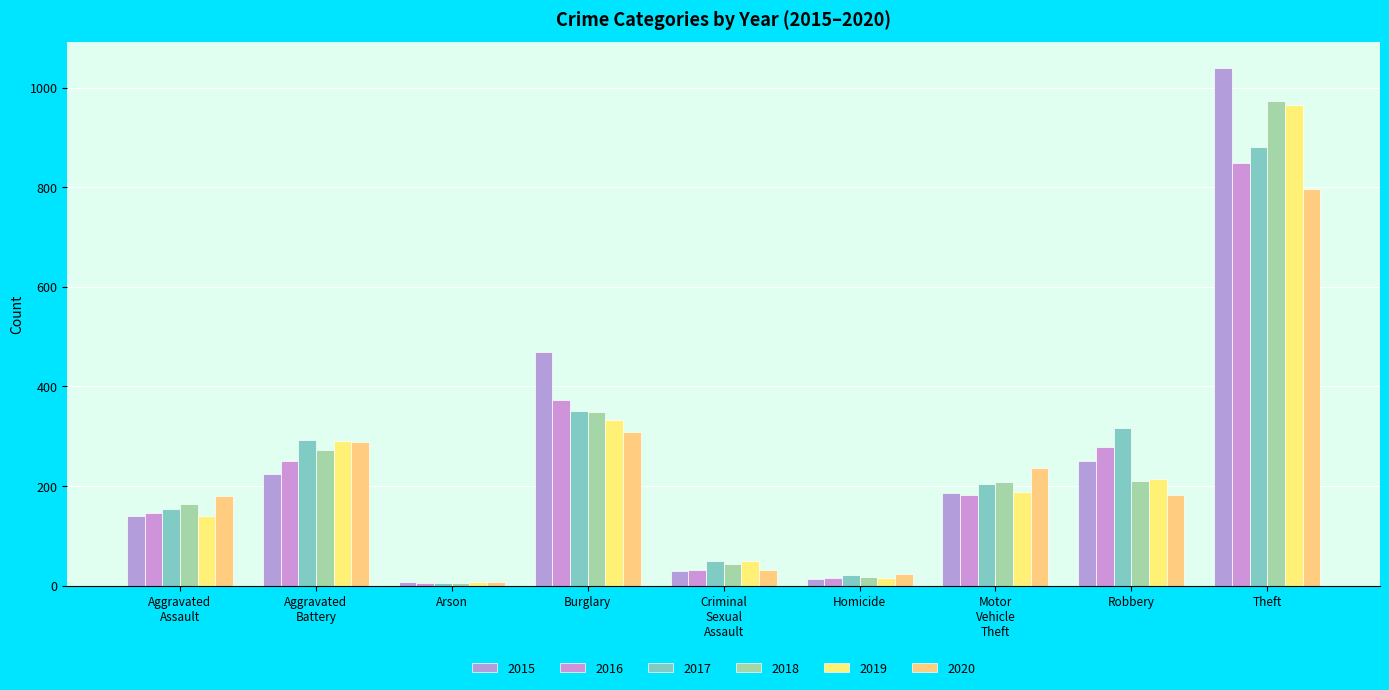

How many groups of bars are there?

9